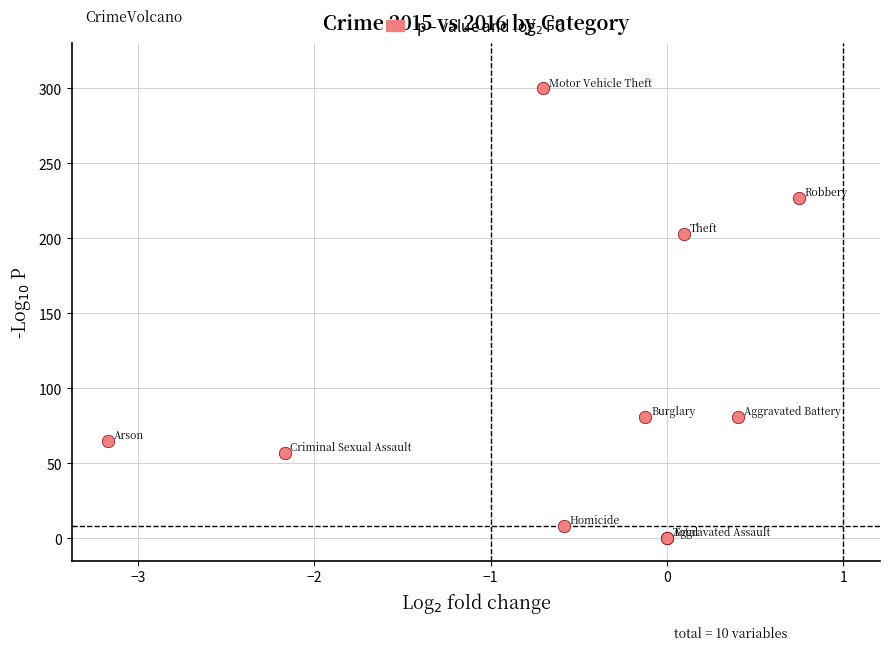

What Y value in the scatter plot is closest to 150?

202.7